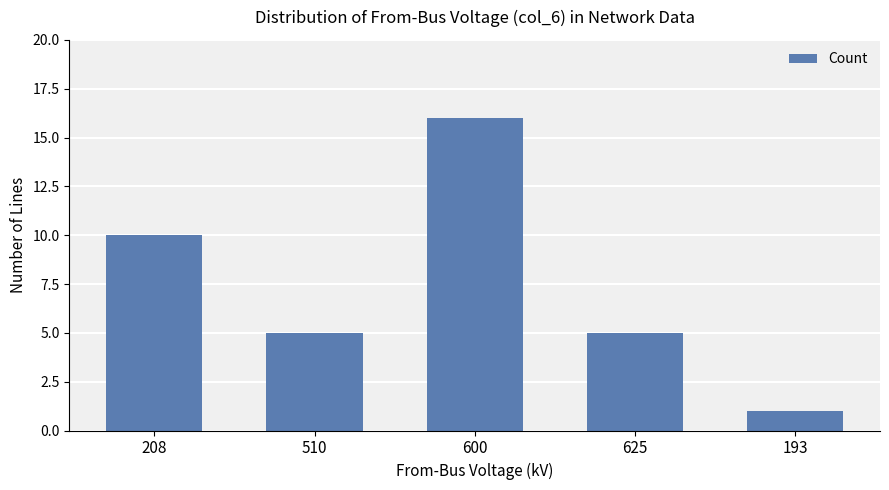

Reading right to left, extract all data points from this chart.

1	5	16	5	10